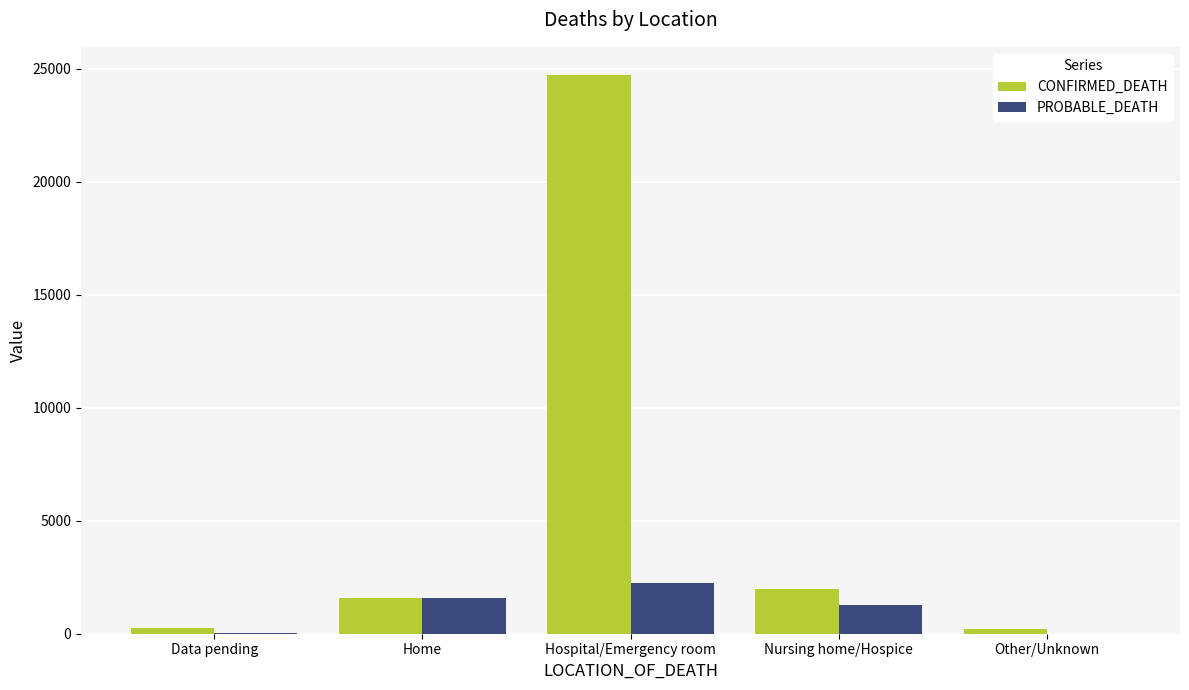

How many groups of bars are there?

5